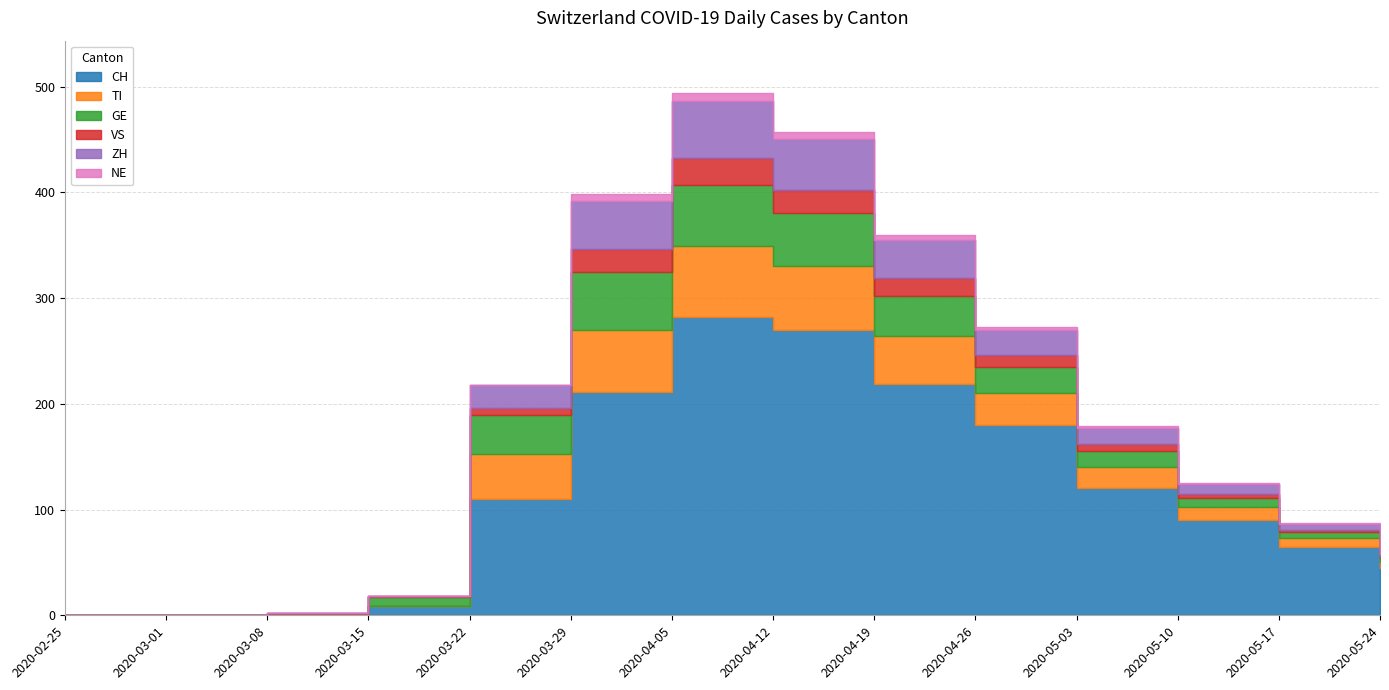

Rank the series at 2020-05-10 from lowest to highest value.

NE, VS, GE, ZH, TI, CH